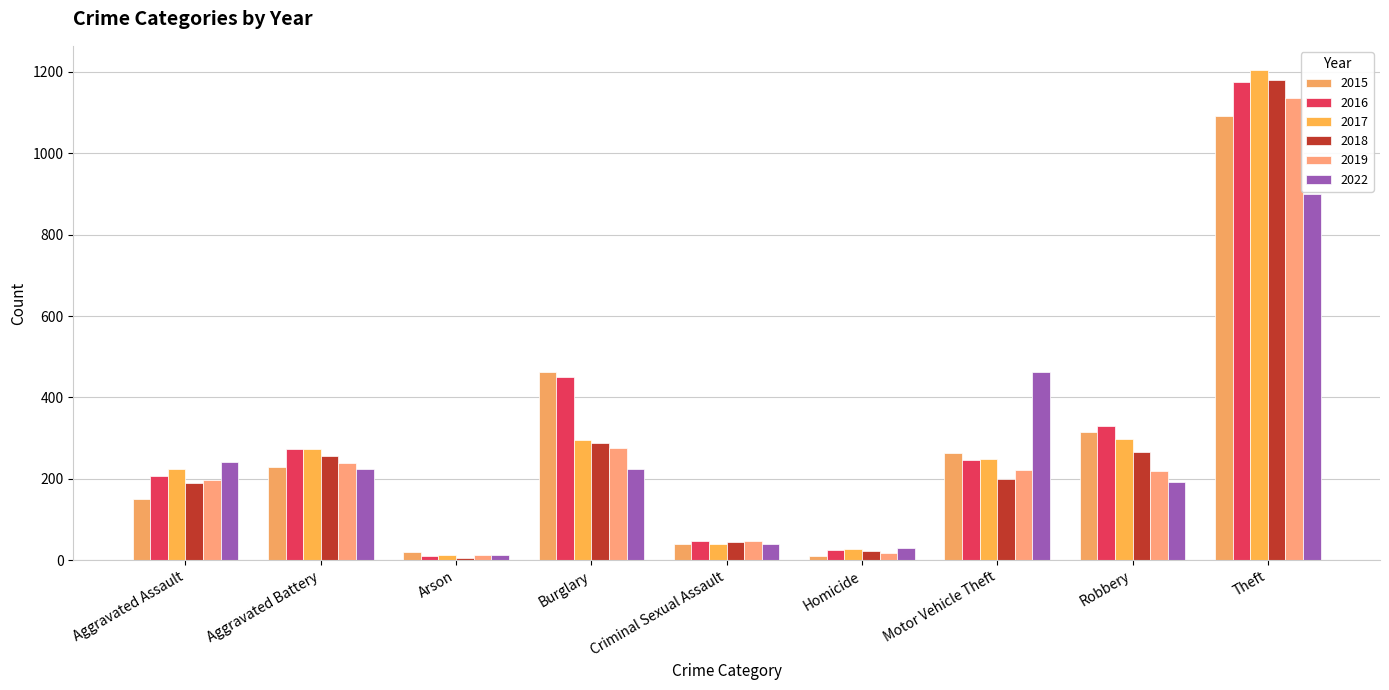

At which label does 2016 reach its minimum?

Arson